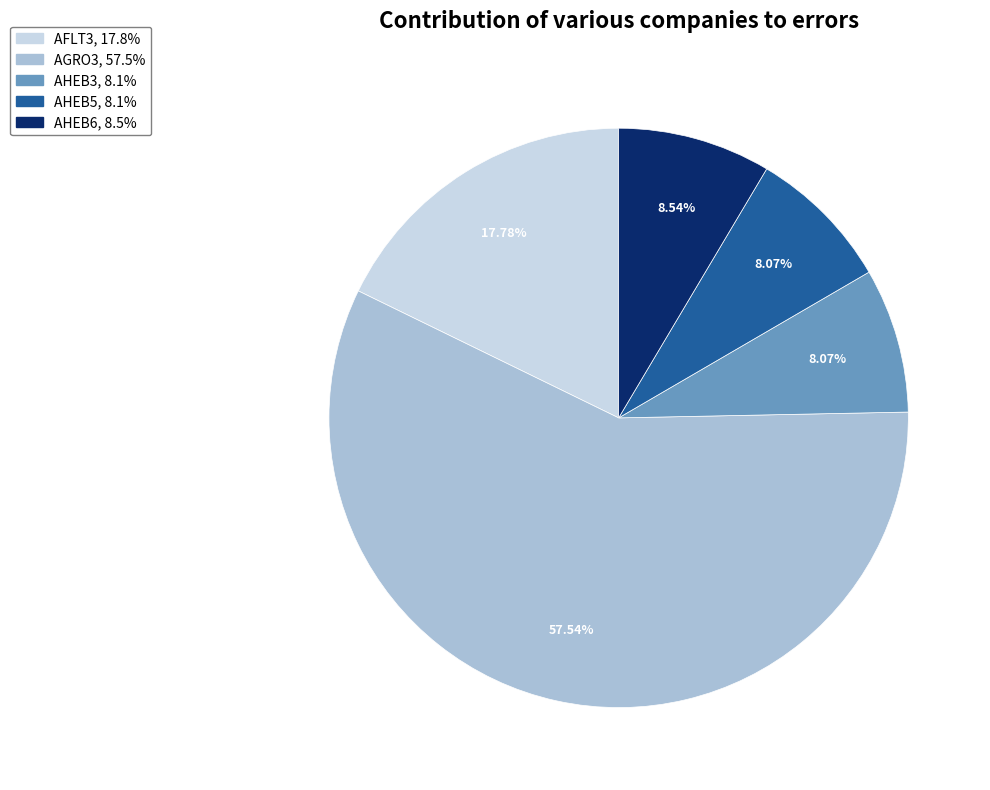

How much of the chart is everything except AHEB5?

91.9%